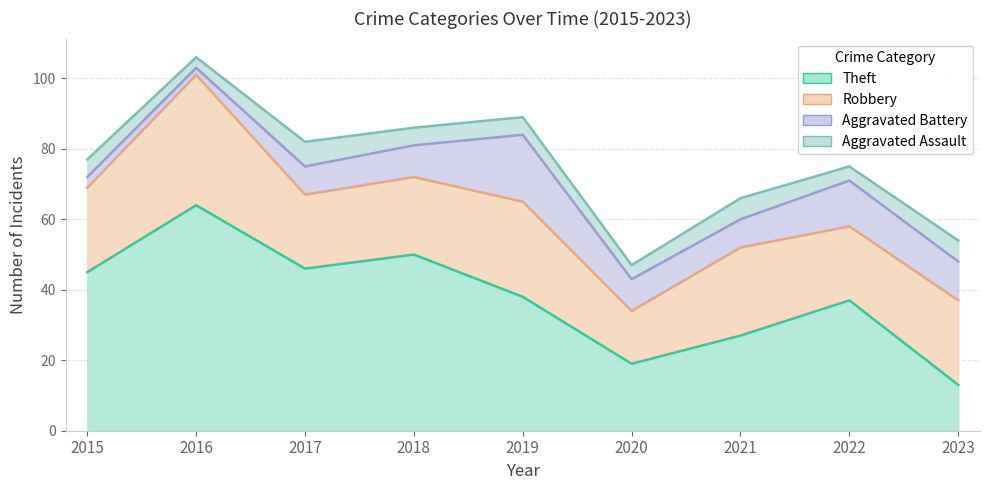

True or false: Aggravated Battery has a value of 2 at 2016.

True